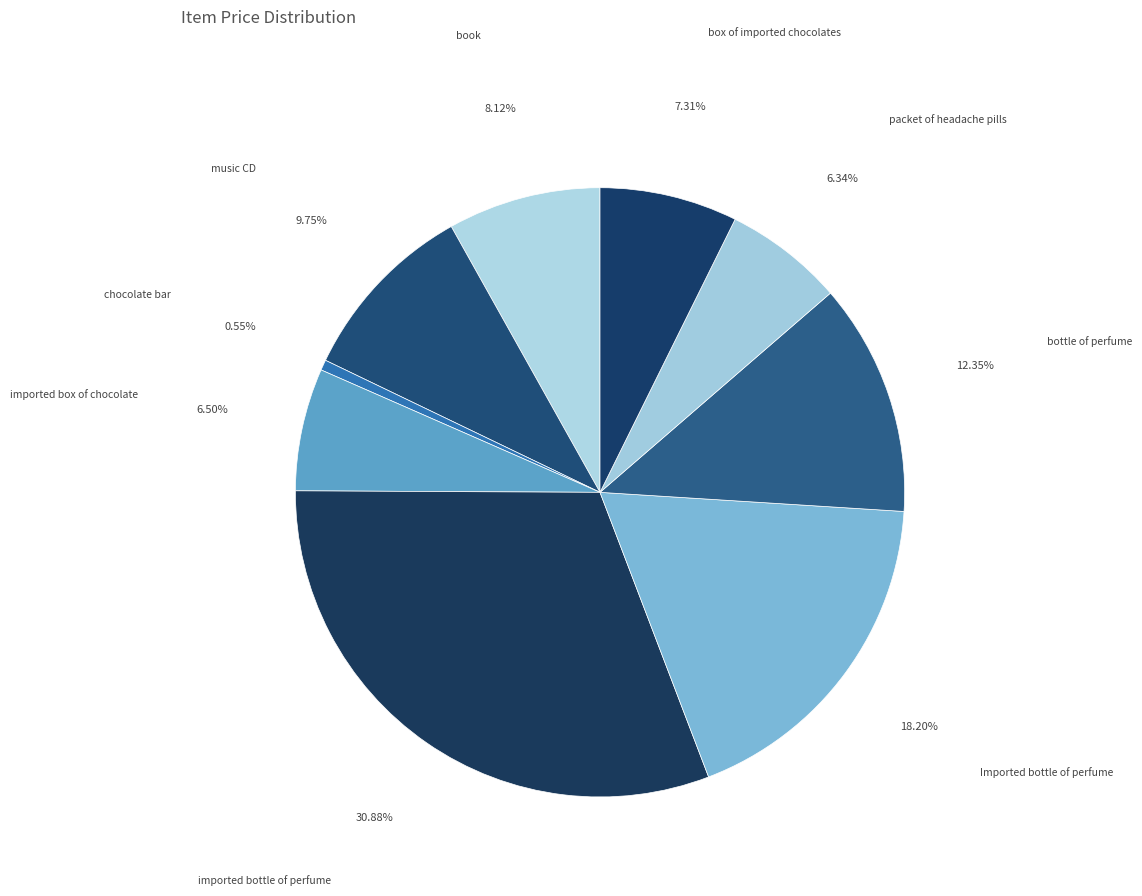

Count the number of slices in the pie.

9